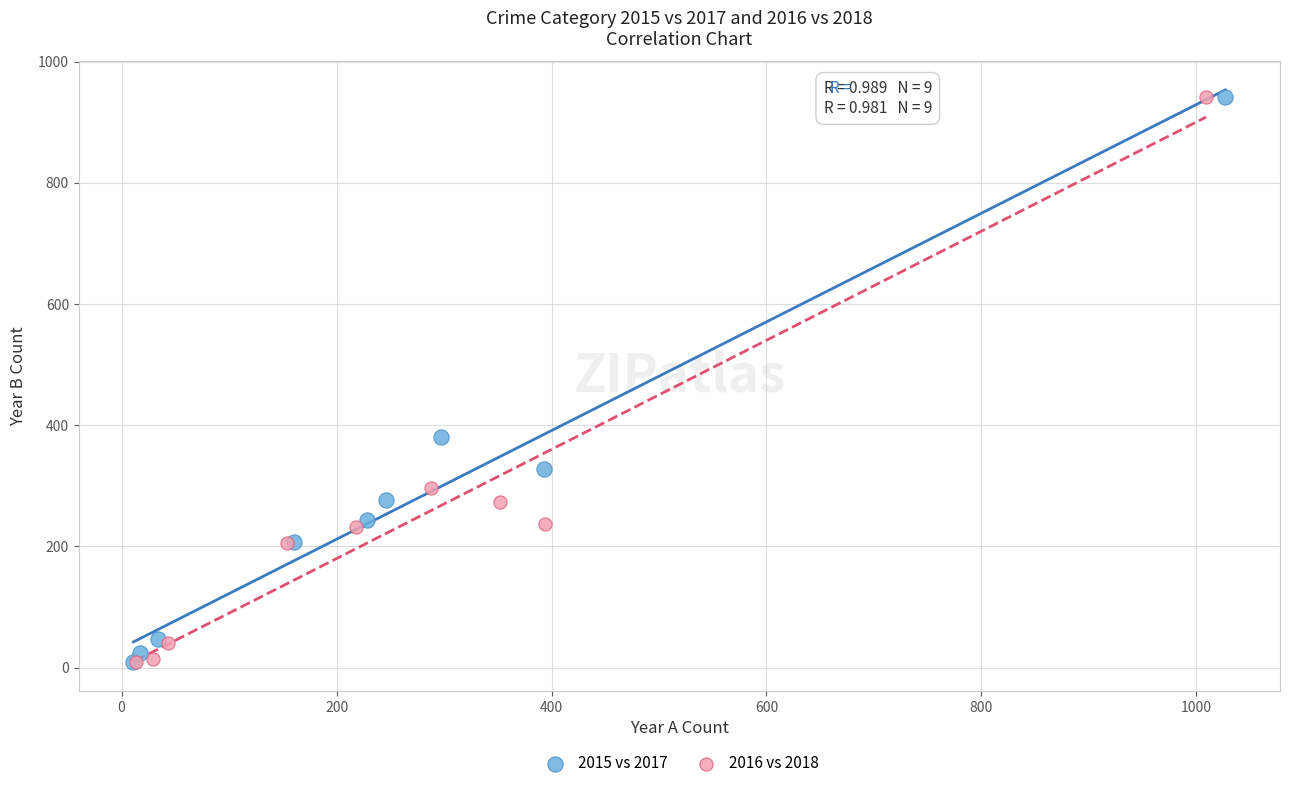

What are all the series names shown in the legend?

2015 vs 2017, 2016 vs 2018